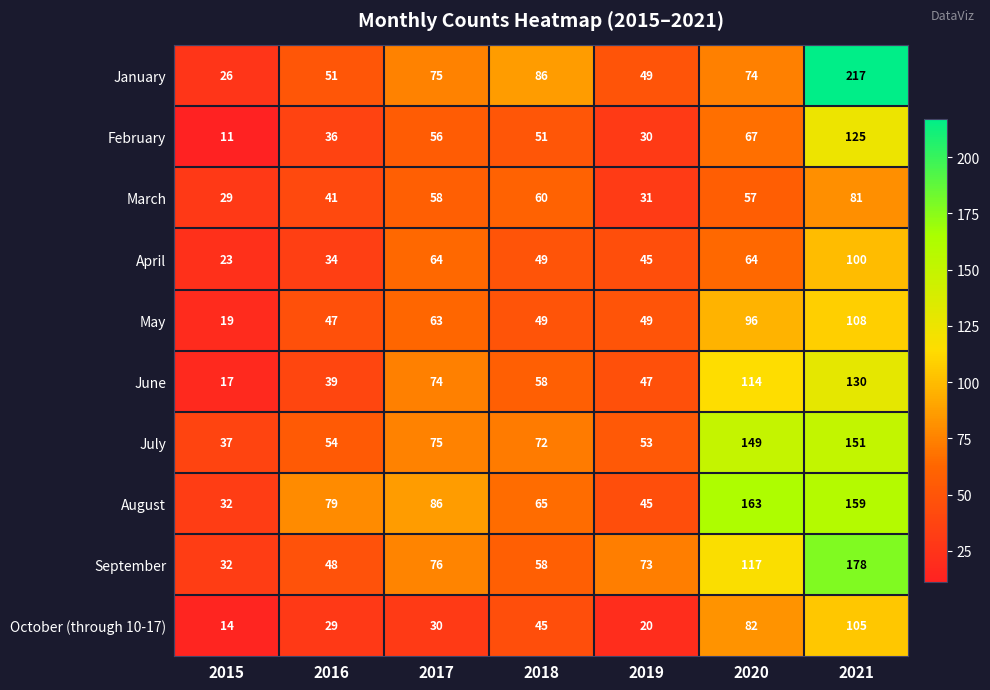

The value of September at 2020 is 117. True or false?

True